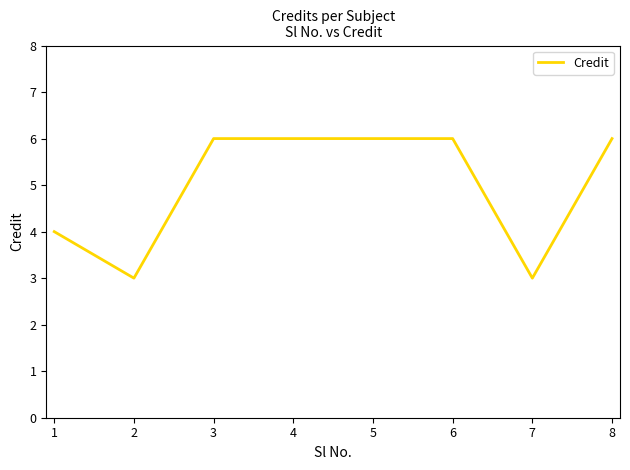

Where is the first local minimum?

2